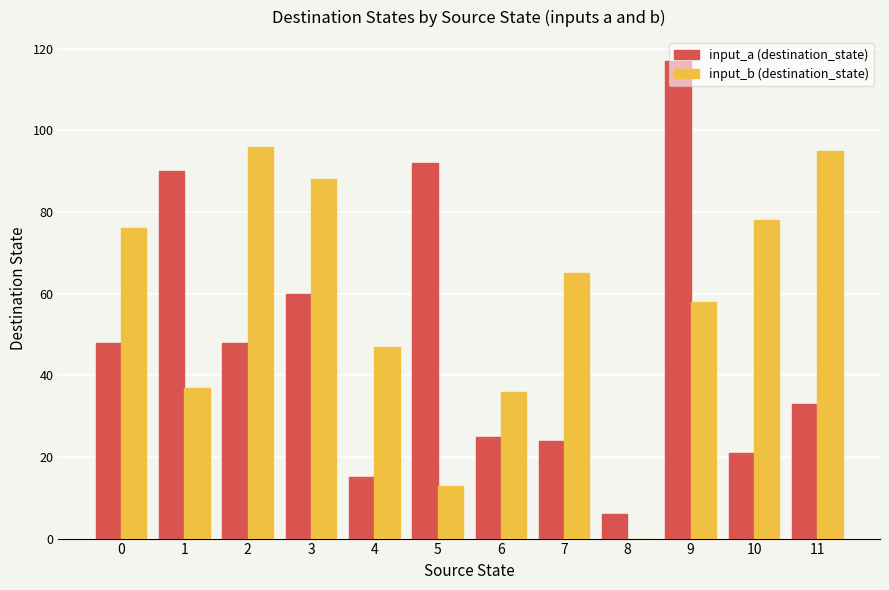

At which label does input_a (destination_state) reach its peak?

9